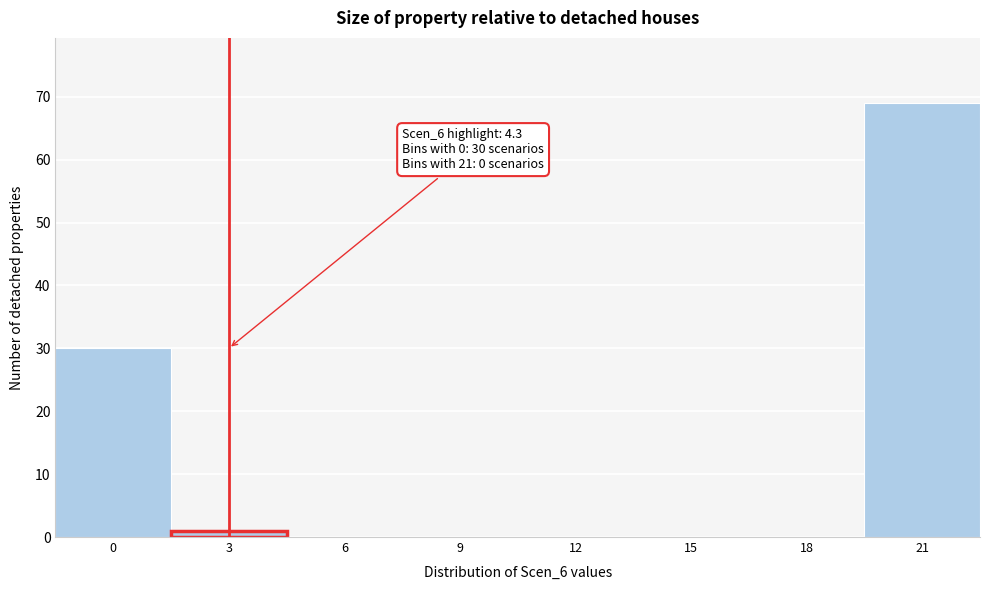

Reading left to right, transcribe all the data shown in this chart.

0=30	3=1	6=0	9=0	12=0	15=0	18=0	21=69